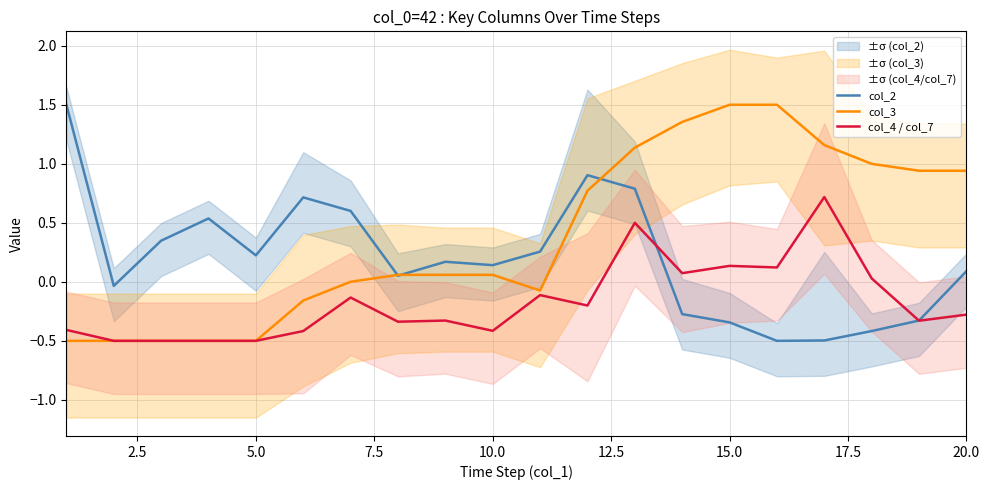

List the series in order of their peak value, highest first.

col_2, col_3, col_4 / col_7